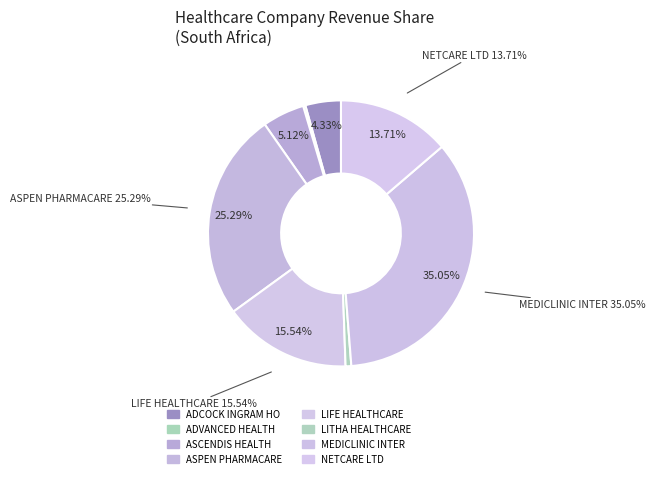

Which slice is the largest?

MEDICLINIC INTER